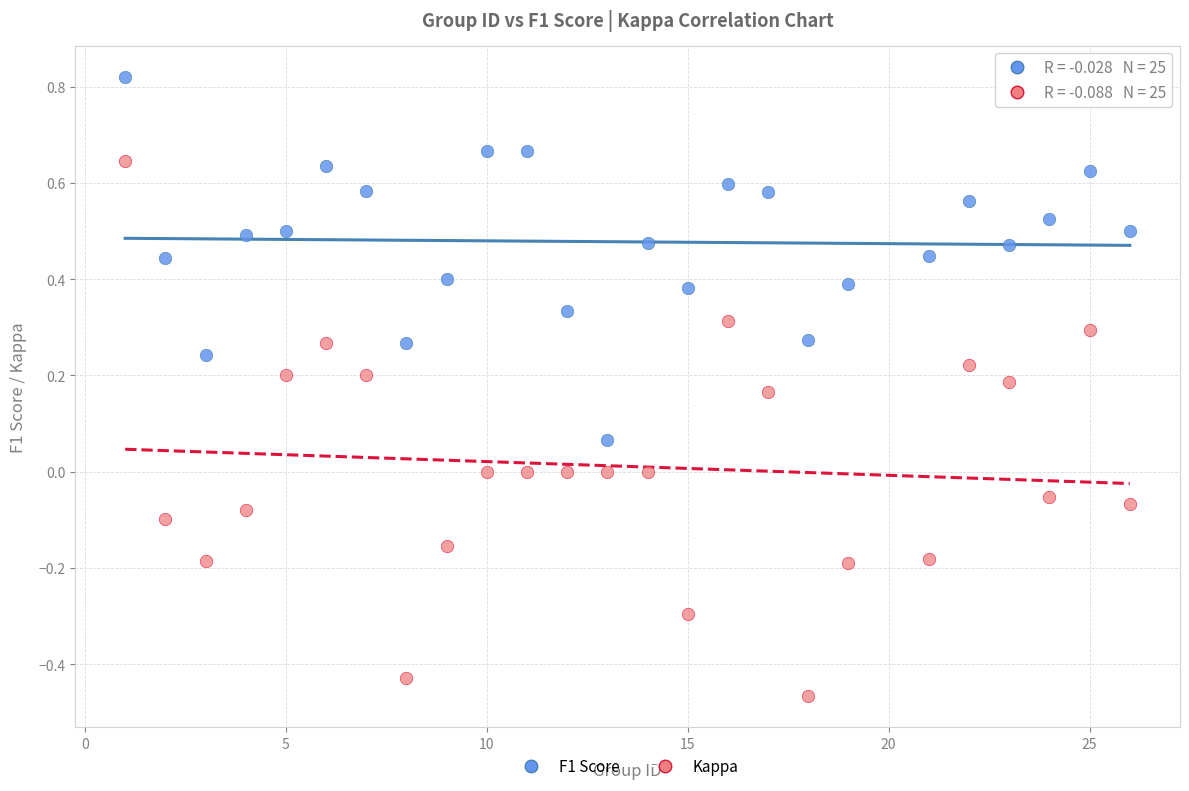

Which series contains the highest Y value?

F1 Score